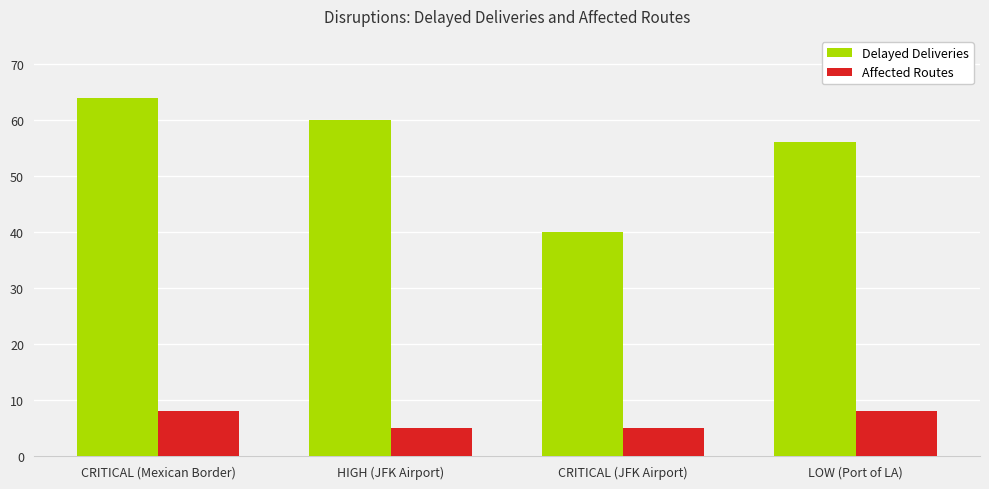

What is the difference between the second highest and second lowest values in the Delayed Deliveries series?

4